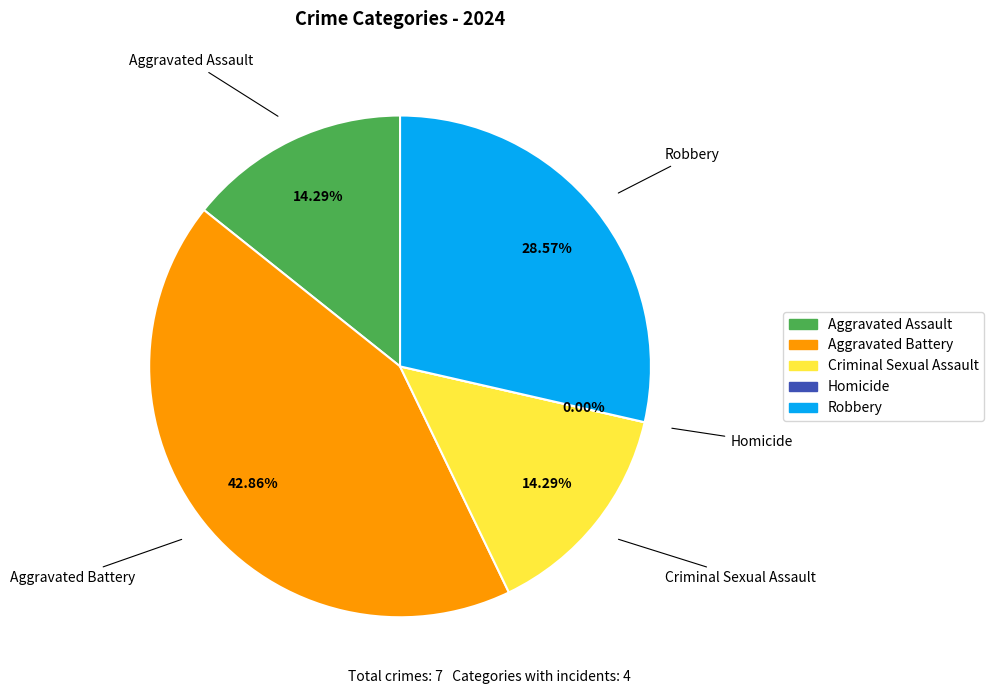

What percentage is the Criminal Sexual Assault slice, to the nearest percent?

14%